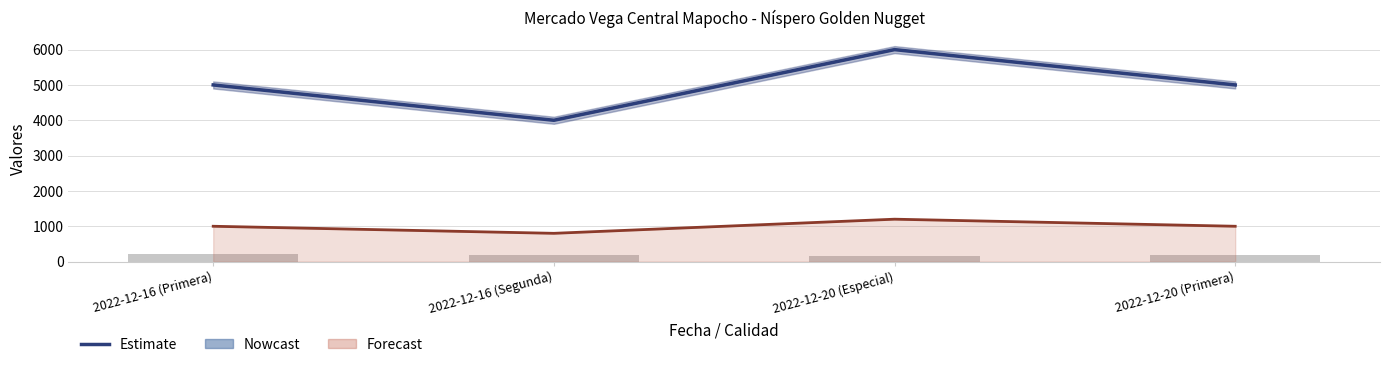

Which label corresponds to the largest value in the chart?

2022-12-20 (Especial)